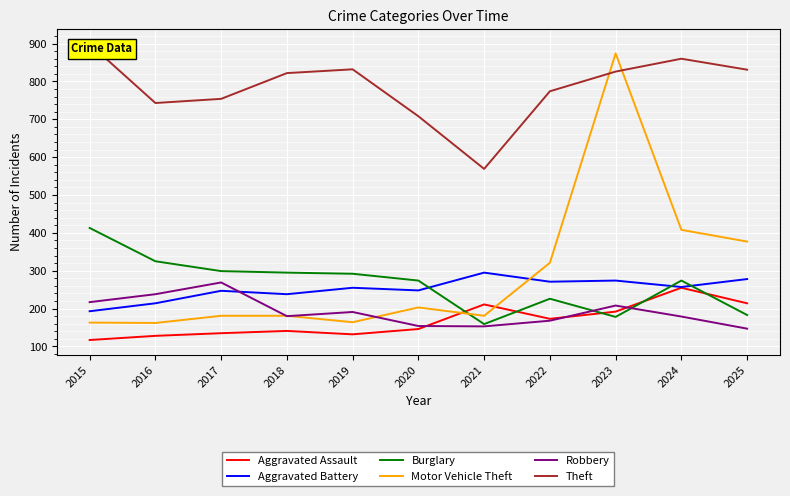

Reading left to right, what are all the values shown in this chart?

Aggravated Assault: 117	128	135	141	132	146	211	173	192	255	214
Aggravated Battery: 193	214	247	238	255	248	295	271	274	257	278
Burglary: 413	325	299	295	292	274	159	226	178	274	183
Motor Vehicle Theft: 163	162	181	181	164	203	181	321	874	408	377
Robbery: 217	238	269	180	191	154	153	168	208	179	147
Theft: 899	743	754	822	832	708	569	774	826	860	831